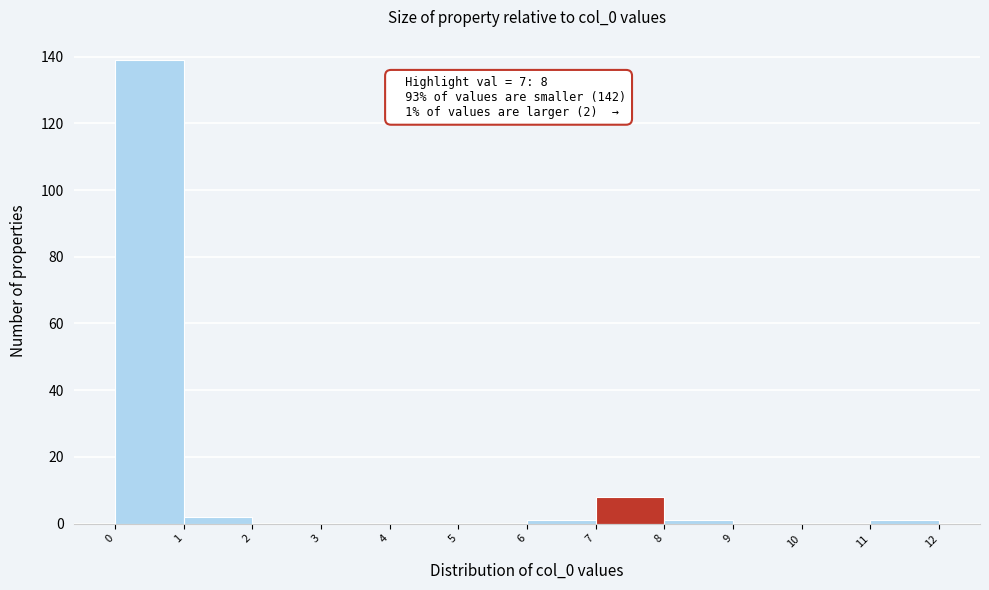

Which range on the x-axis has the tallest bar?

0 to 1